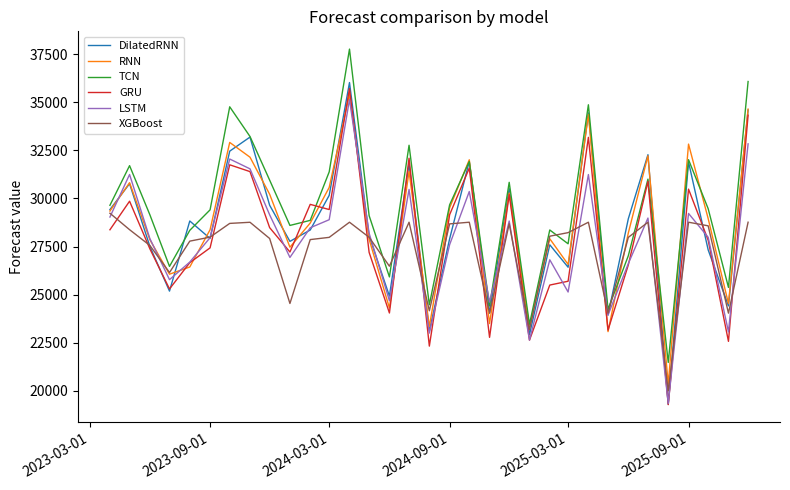

What is the maximum value for LSTM?

35146.1